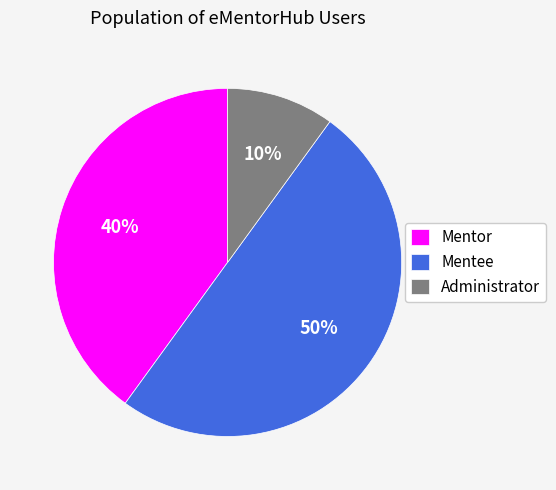

Which slice is the largest?

Mentee